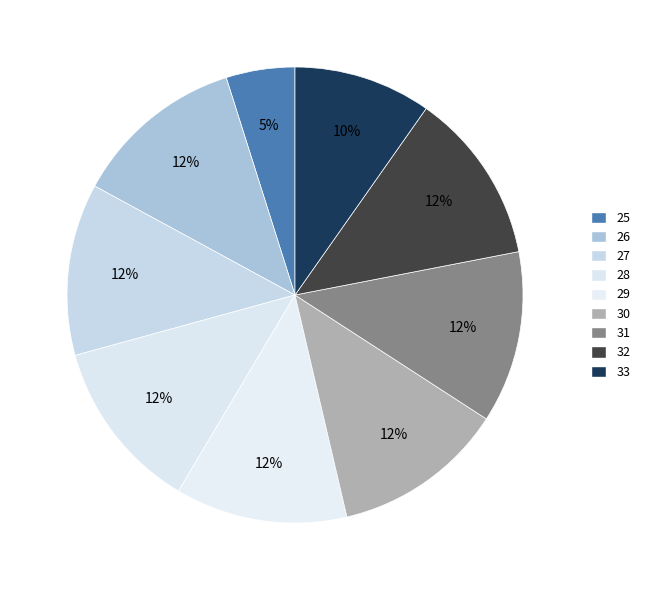

To the nearest percent, what is the combined percentage of 27 and 26?

24%